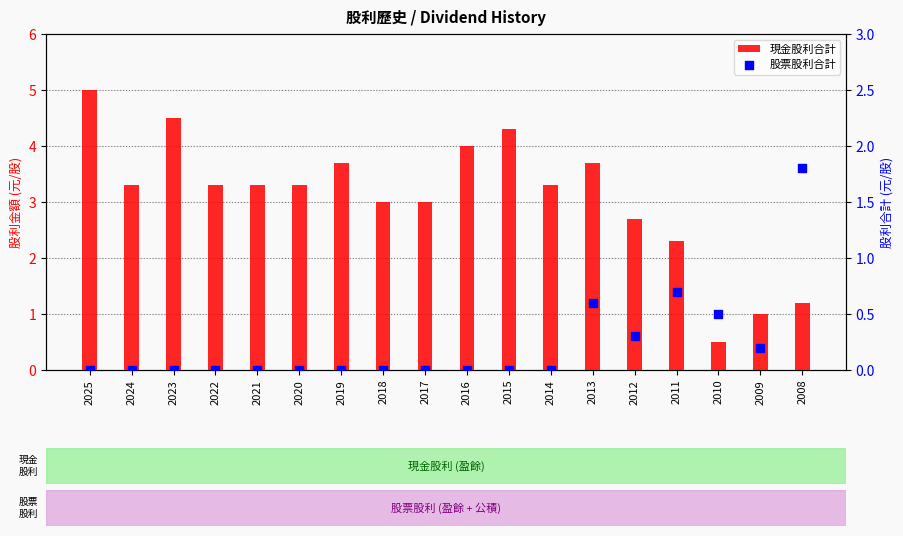

Which series reaches the maximum Y coordinate?

現金股利合計